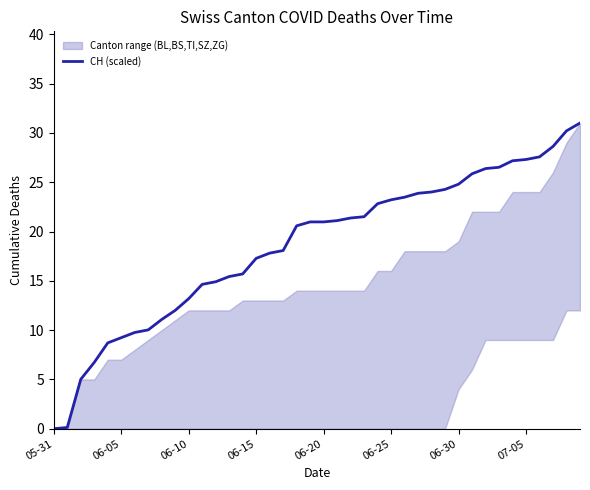

What is the label of the 10th point from the right?

06-30